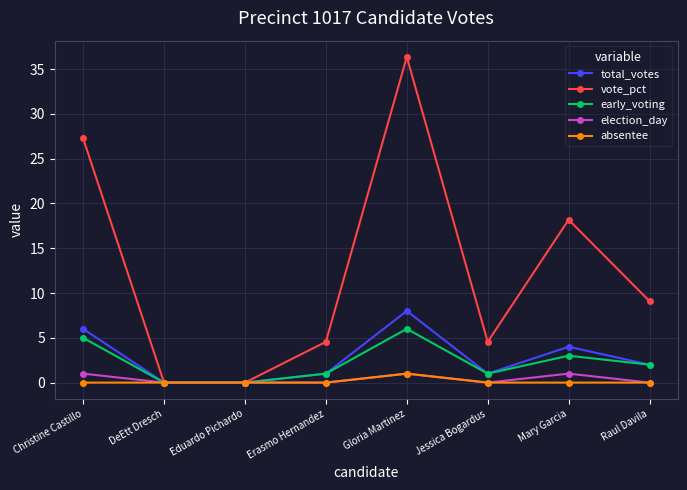

What is the average value of the vote_pct series?

12.5